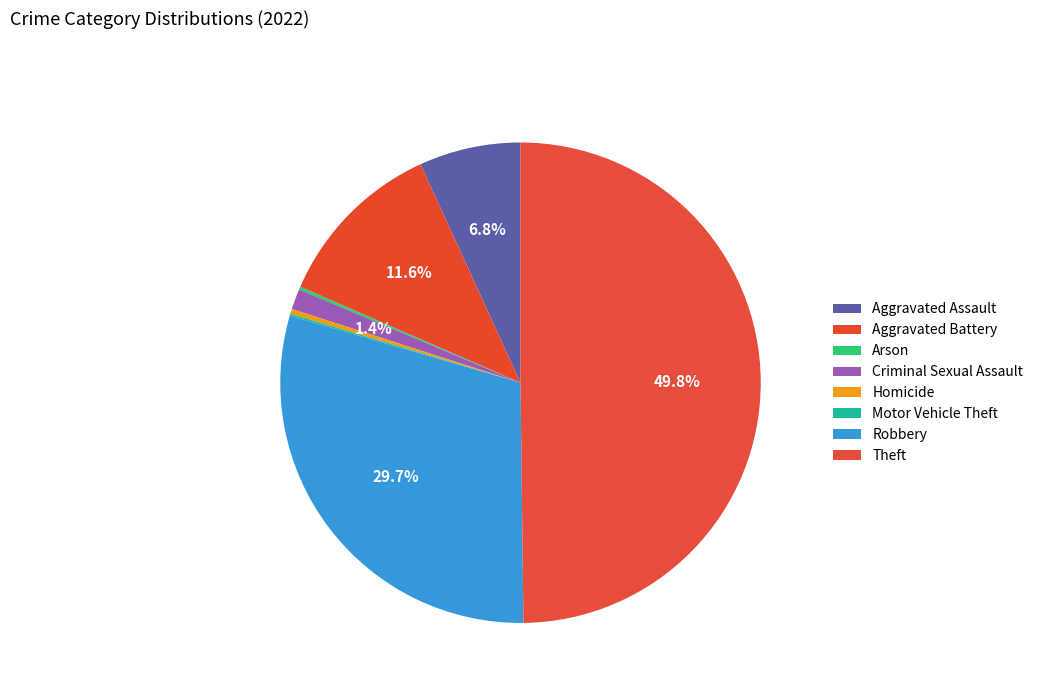

Is it true that Aggravated Battery is 12% of the pie?

True